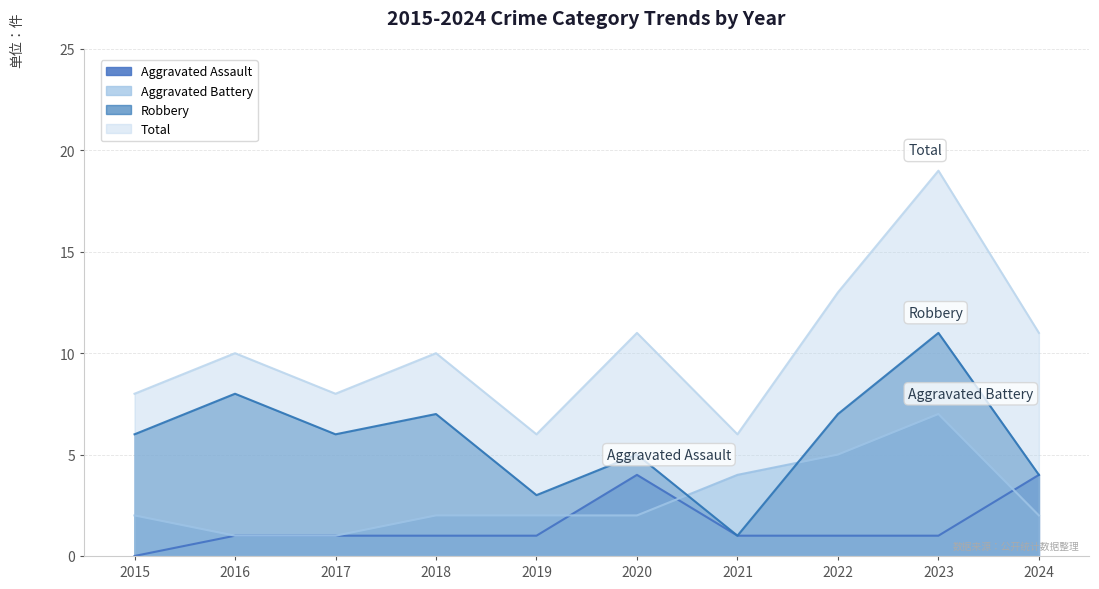

Where does the Total series first go above 10?

2020